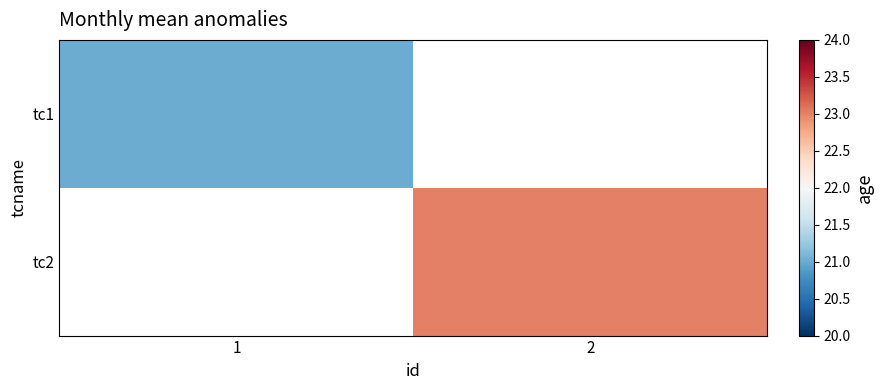

Rank the series at 2 from lowest to highest value.

tc1, tc2